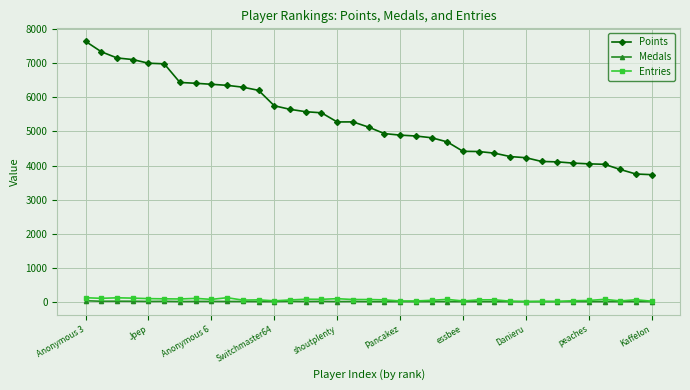

What is the greatest value displayed?

7649